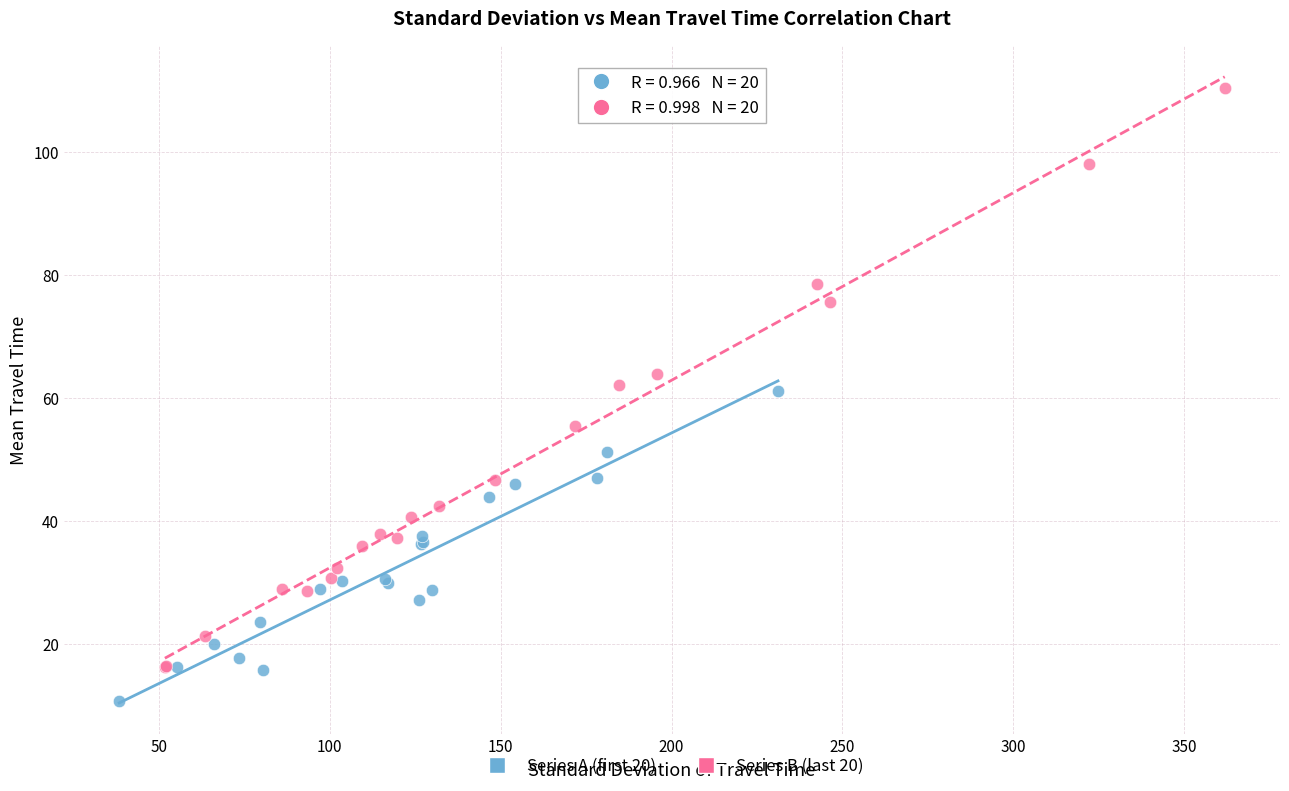

Which series has the widest spread of Y values?

Series B (last 20)